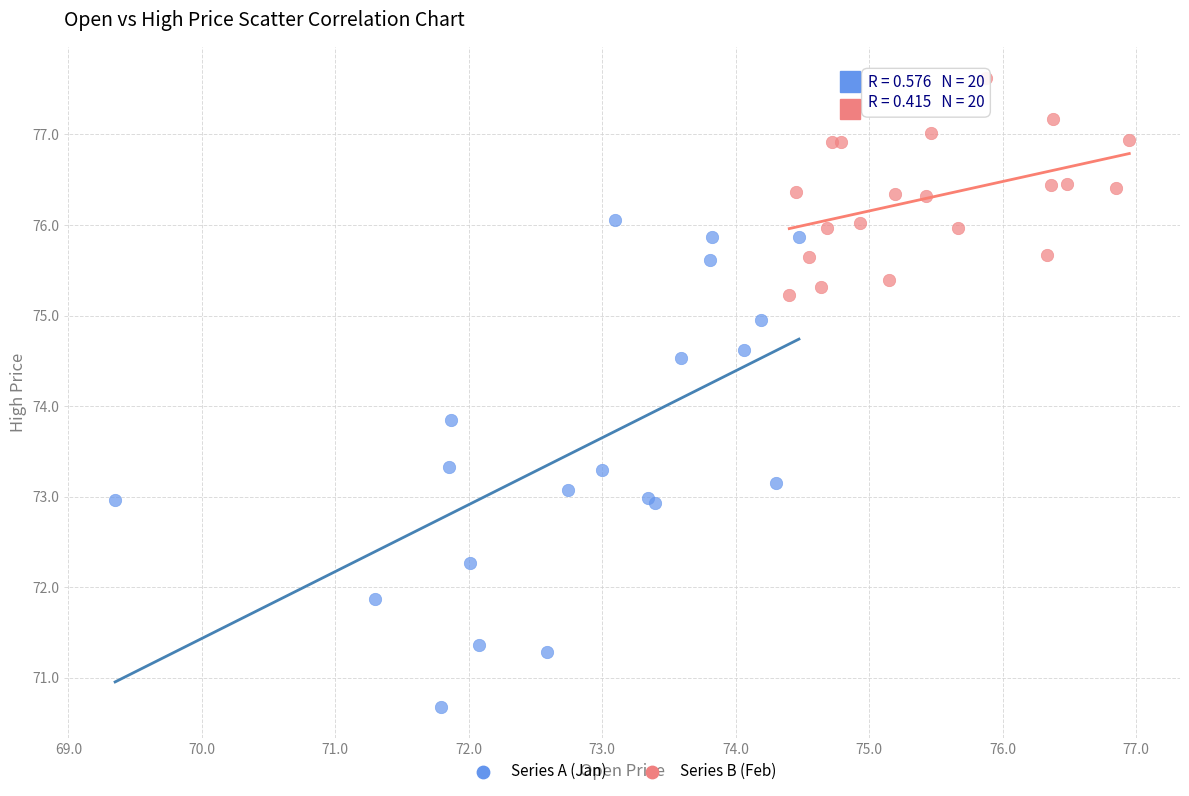

Which series reaches the maximum Y coordinate?

Series B (Feb)